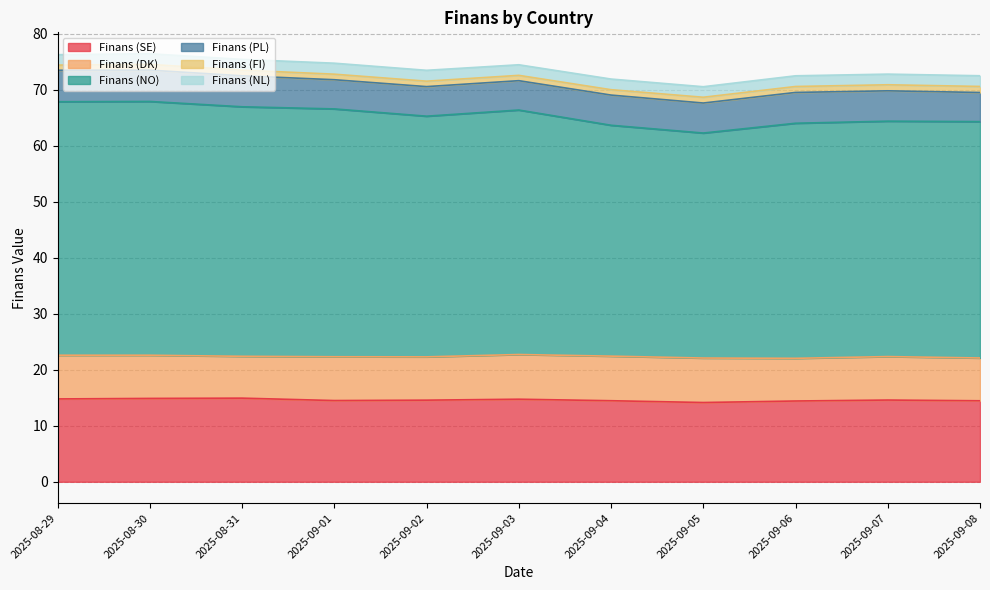

In Finans (NL), how many points are higher than both neighbors (excluding endpoints)?

3